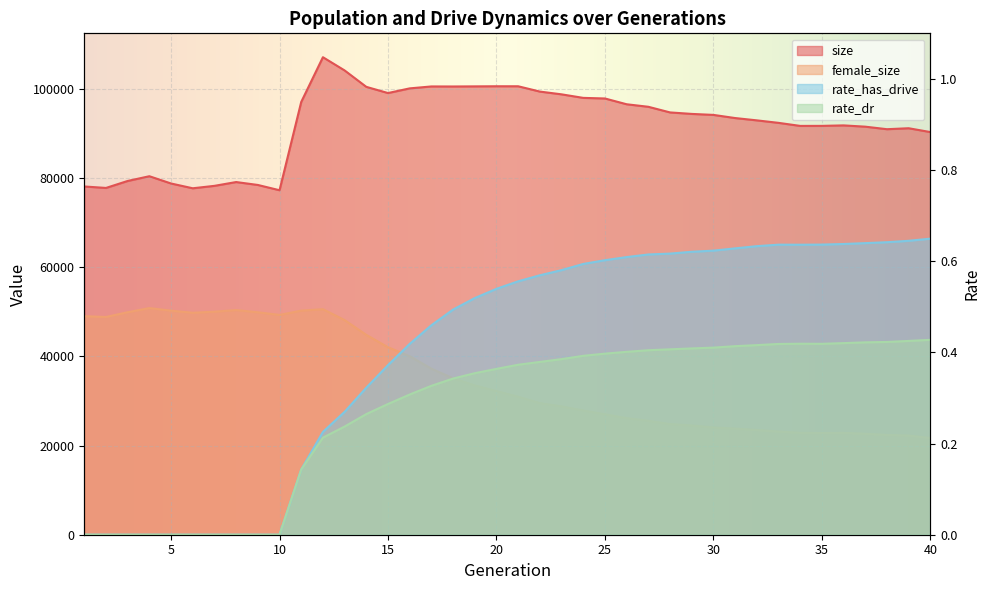

Where does the female_size series first go above 32225?

1